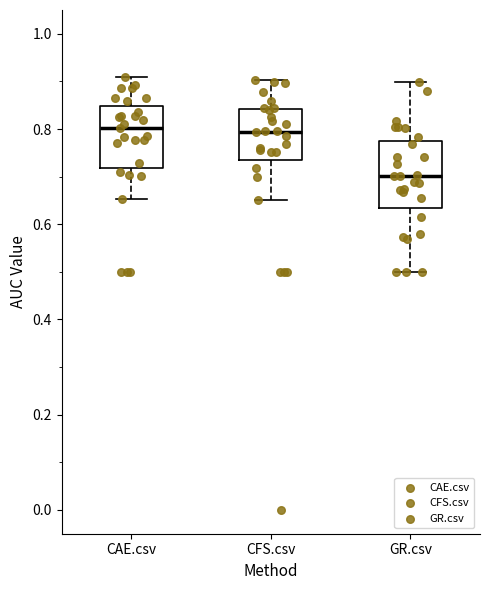

Which box has the lowest median line?

GR.csv